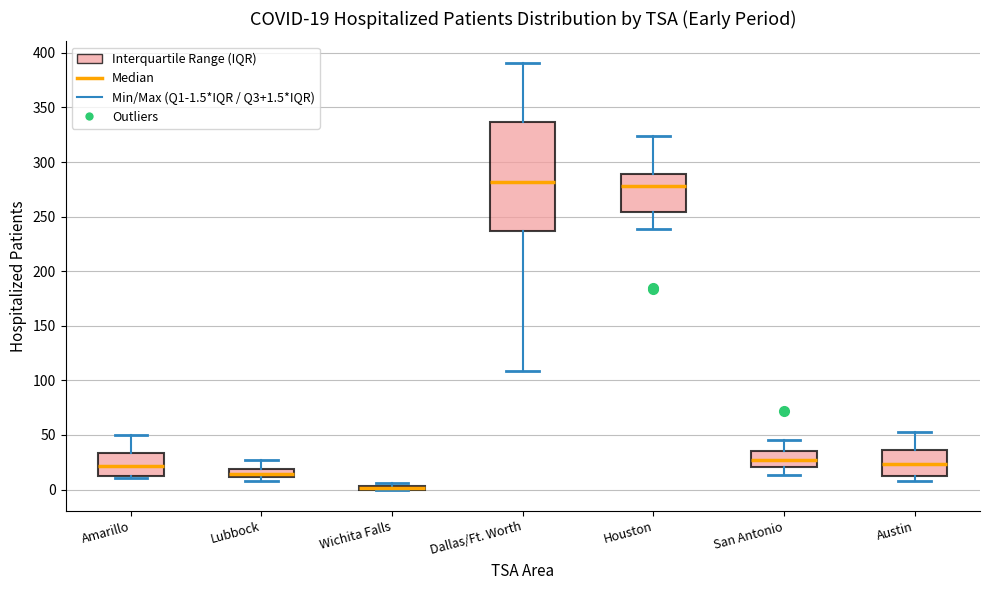

Which box is the tallest, from its lower edge to its upper edge?

Dallas/Ft. Worth